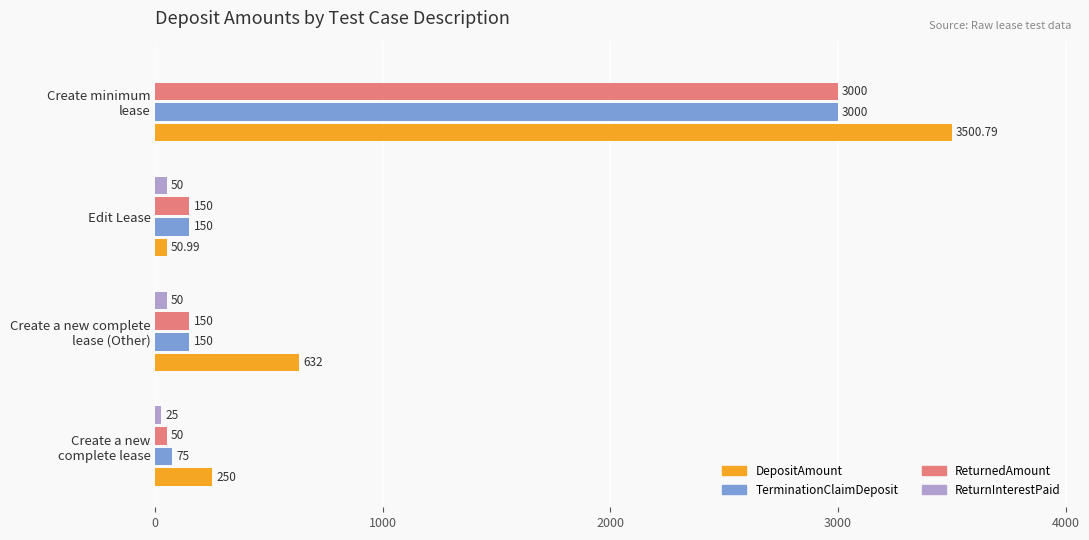

What is the sum of all ReturnedAmount values?

3350.0